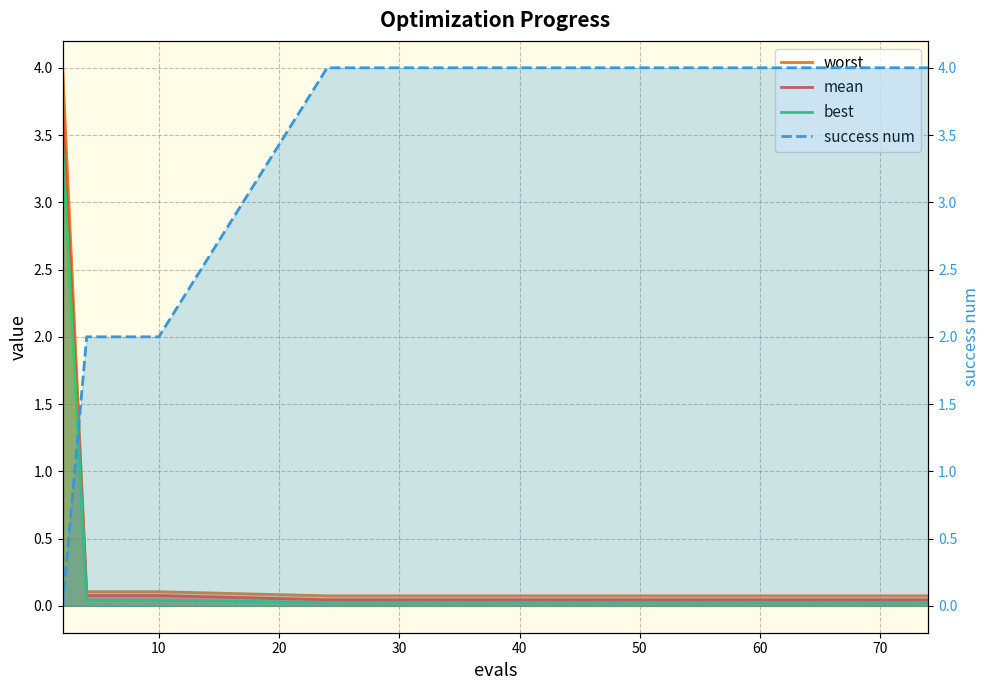

How many distinct data groups are displayed?

4